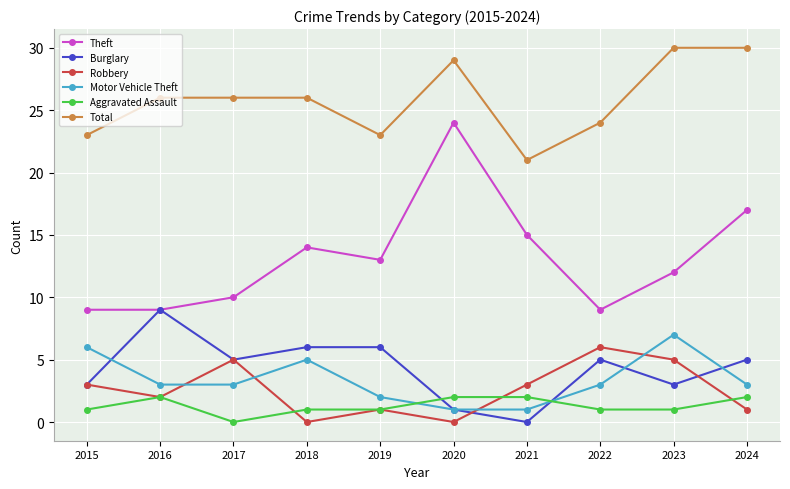

Reading right to left, transcribe all the data shown in this chart.

Theft: 2024=17	2023=12	2022=9	2021=15	2020=24	2019=13	2018=14	2017=10	2016=9	2015=9
Burglary: 2024=5	2023=3	2022=5	2021=0	2020=1	2019=6	2018=6	2017=5	2016=9	2015=3
Robbery: 2024=1	2023=5	2022=6	2021=3	2020=0	2019=1	2018=0	2017=5	2016=2	2015=3
Motor Vehicle Theft: 2024=3	2023=7	2022=3	2021=1	2020=1	2019=2	2018=5	2017=3	2016=3	2015=6
Aggravated Assault: 2024=2	2023=1	2022=1	2021=2	2020=2	2019=1	2018=1	2017=0	2016=2	2015=1
Total: 2024=30	2023=30	2022=24	2021=21	2020=29	2019=23	2018=26	2017=26	2016=26	2015=23